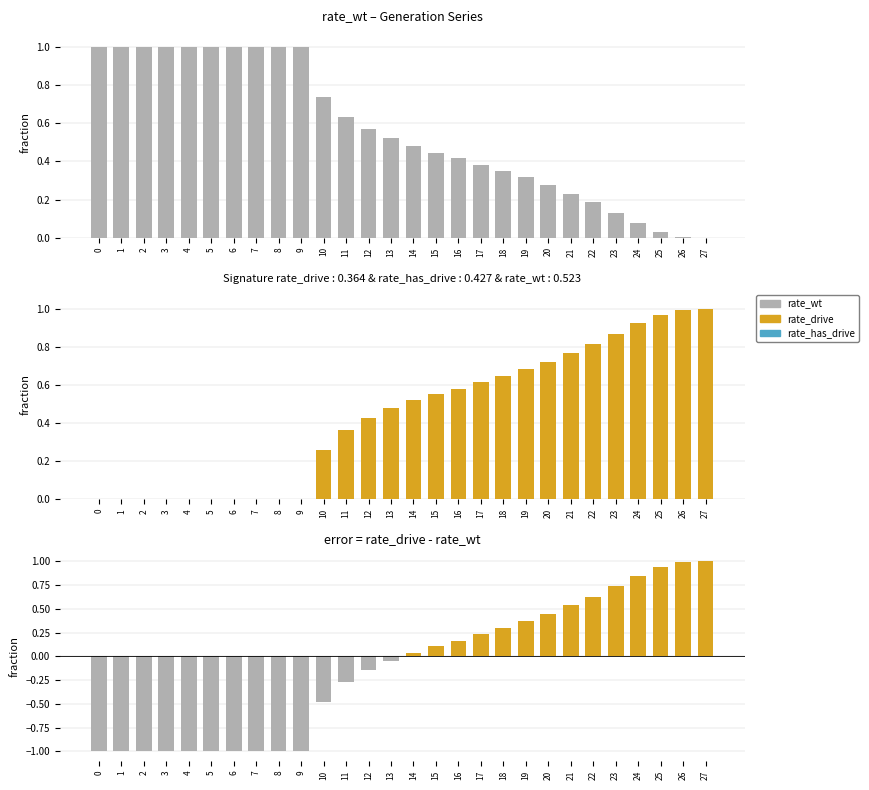

Which series has the largest range (max minus min)?

rate_drive - rate_wt